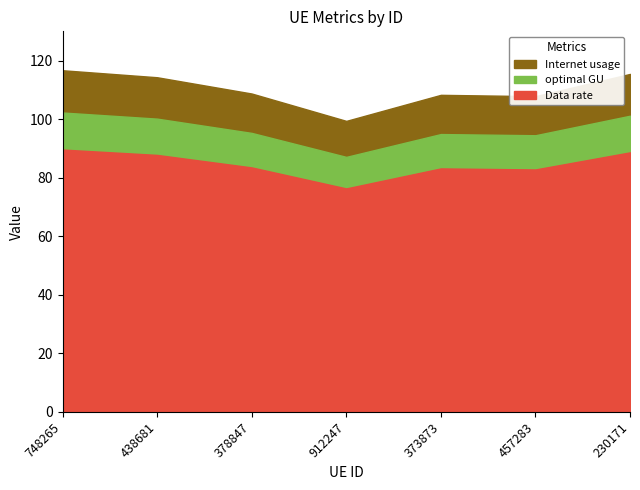

Where is optimal GU nearest to the value 94?

457283